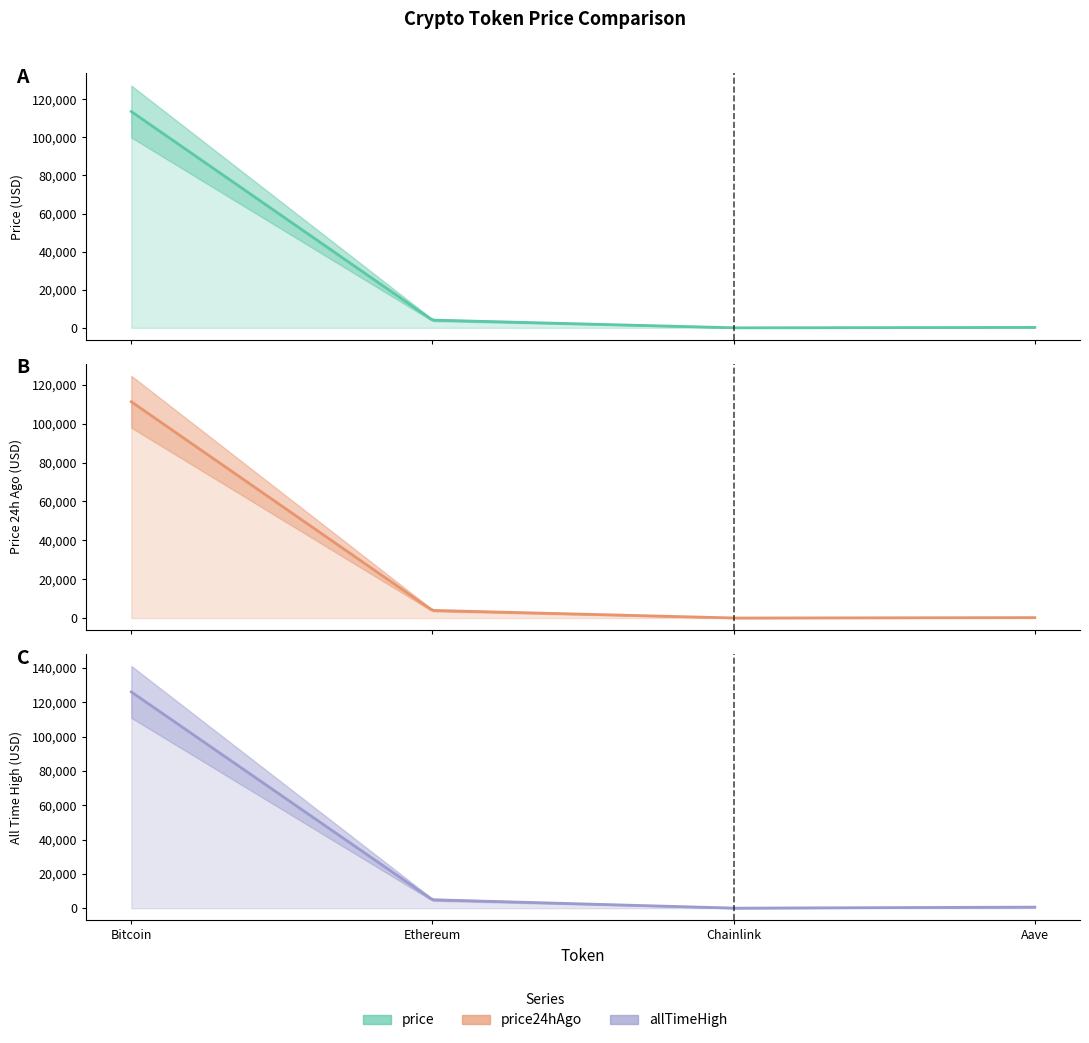

What is the average value of the price series?

29454.8